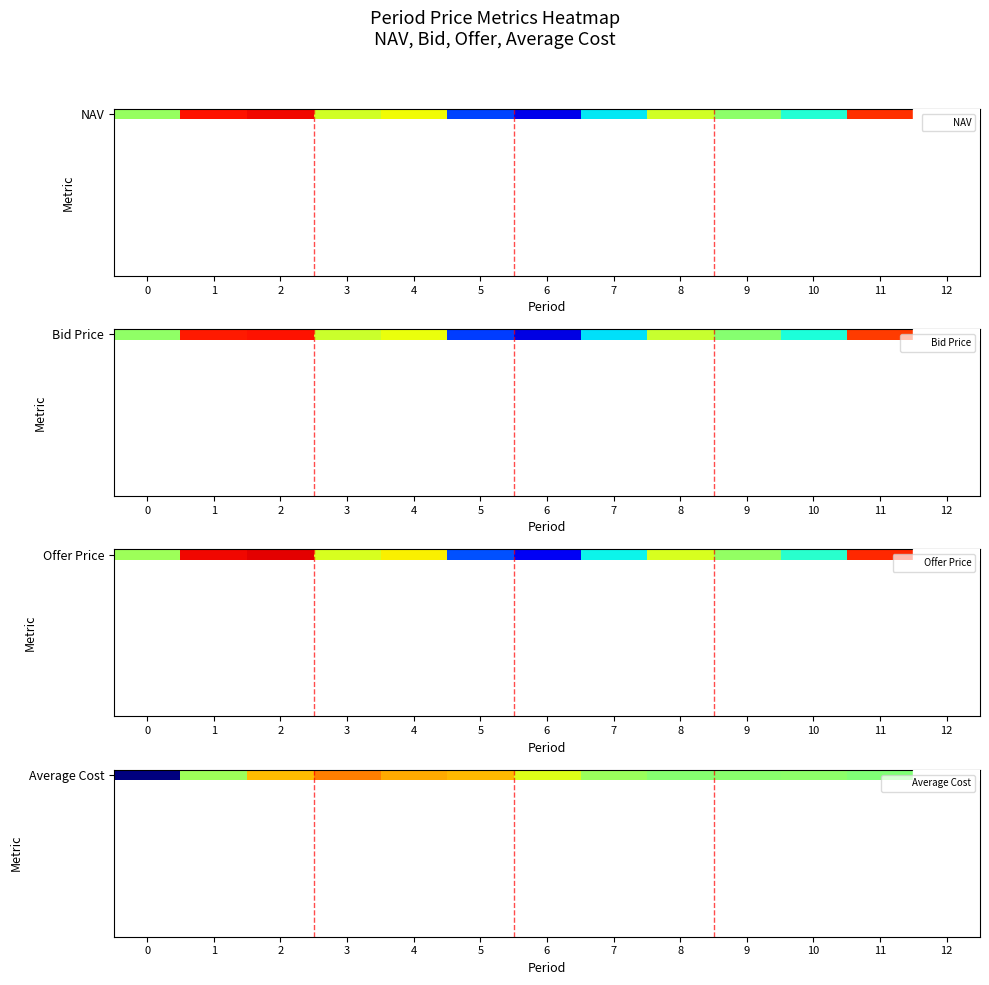

Between 2 and 9, which series saw the biggest shift?

Offer Price